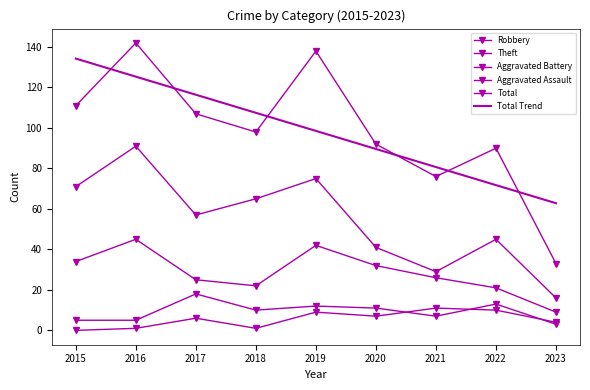

How many interior local peaks does the Robbery series have?

2